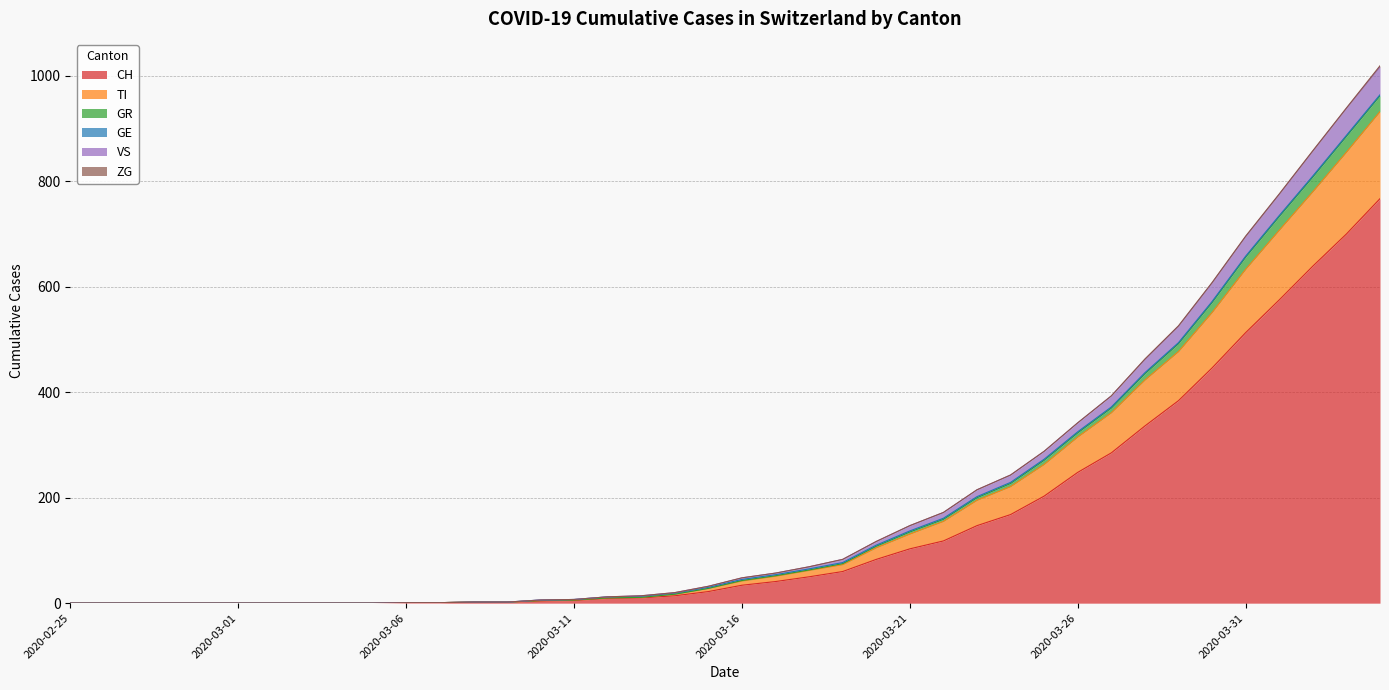

Does the chart display data point markers on the line(s)?

No